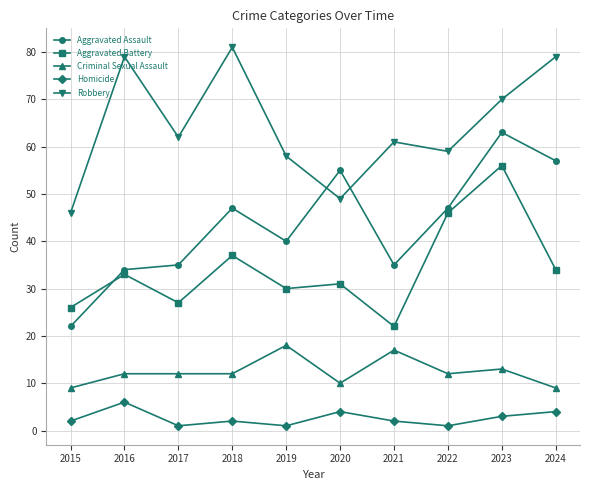

List the series in order of their peak value, highest first.

Robbery, Aggravated Assault, Aggravated Battery, Criminal Sexual Assault, Homicide